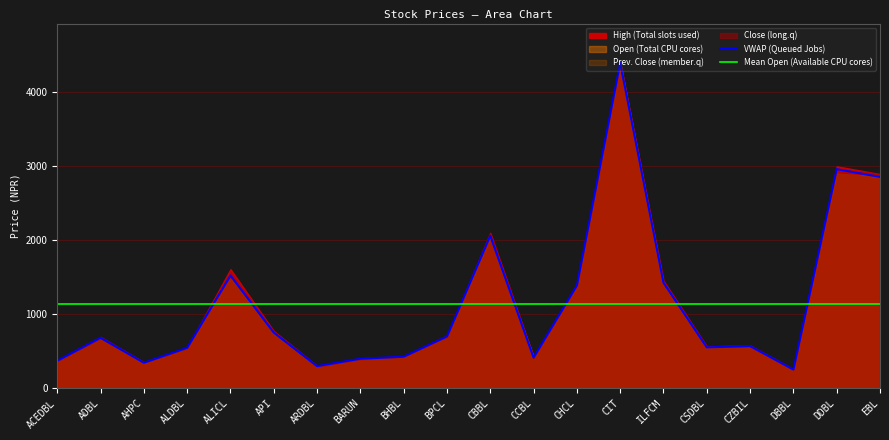

Rank the categories by VWAP (Queued Jobs) value from highest to lowest.

CIT, DDBL, EBL, CBBL, ALICL, ILFCM, CHCL, API, BPCL, ADBL, CZBIL, CSDBL, ALDBL, BHBL, CCBL, BARUN, ACEDBL, AHPC, ARDBL, DBBL